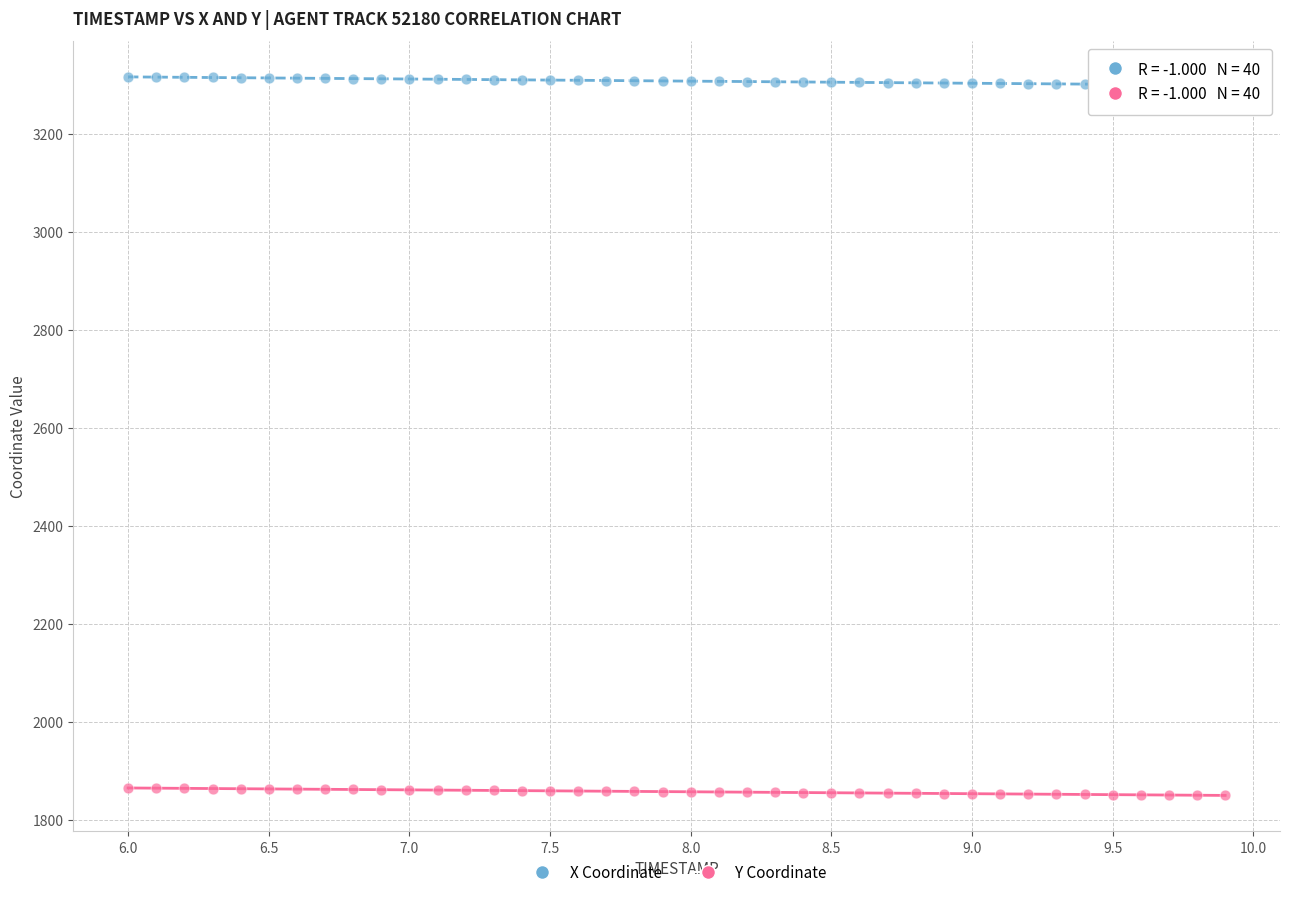

Which series contains the lowest Y value?

Y Coordinate